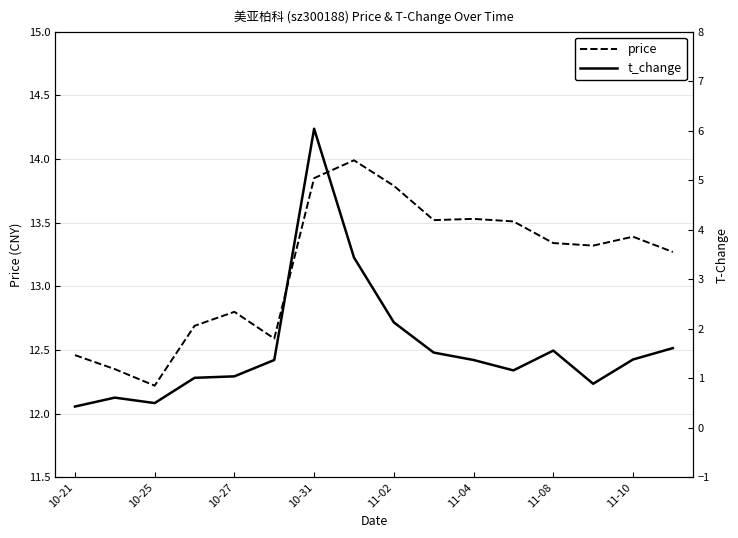

Which series has the largest range (max minus min)?

t_change